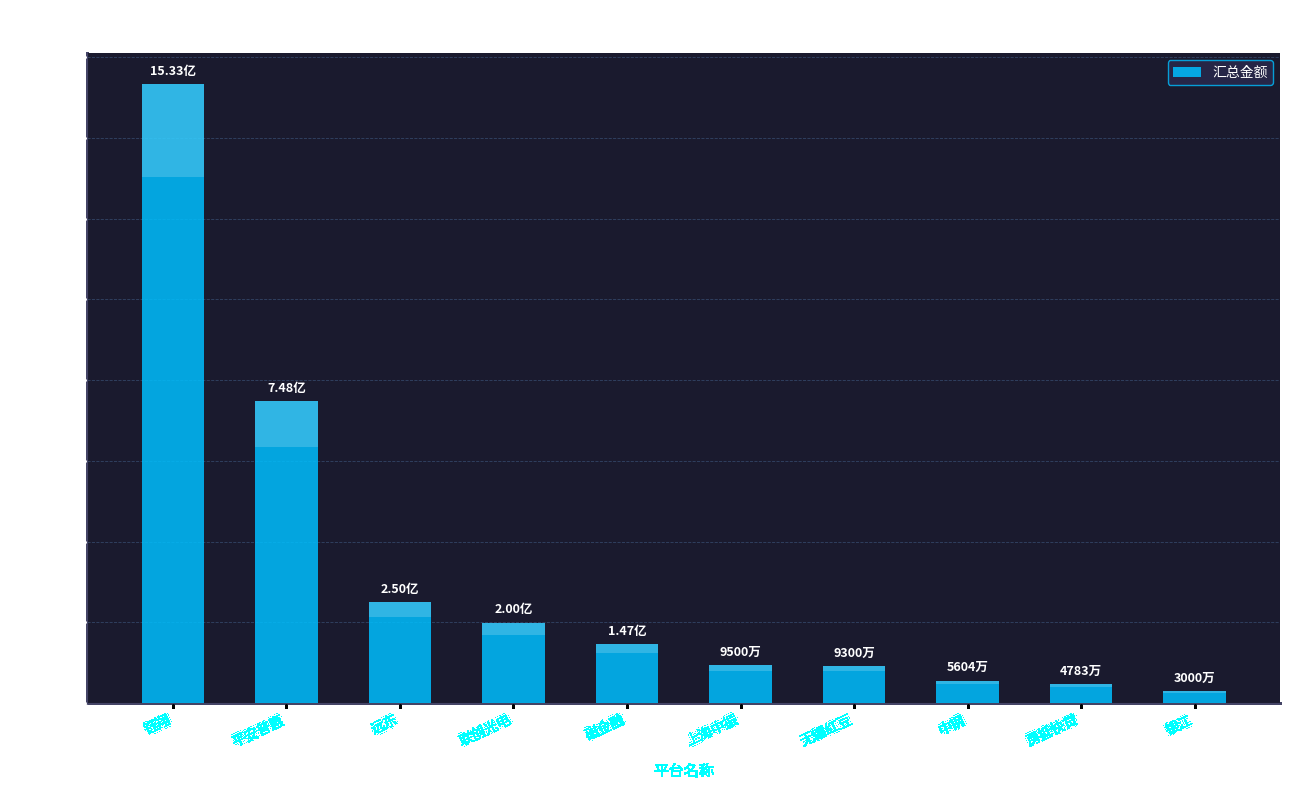

The value at 平安普惠 is 508625472.7. True or false?

False